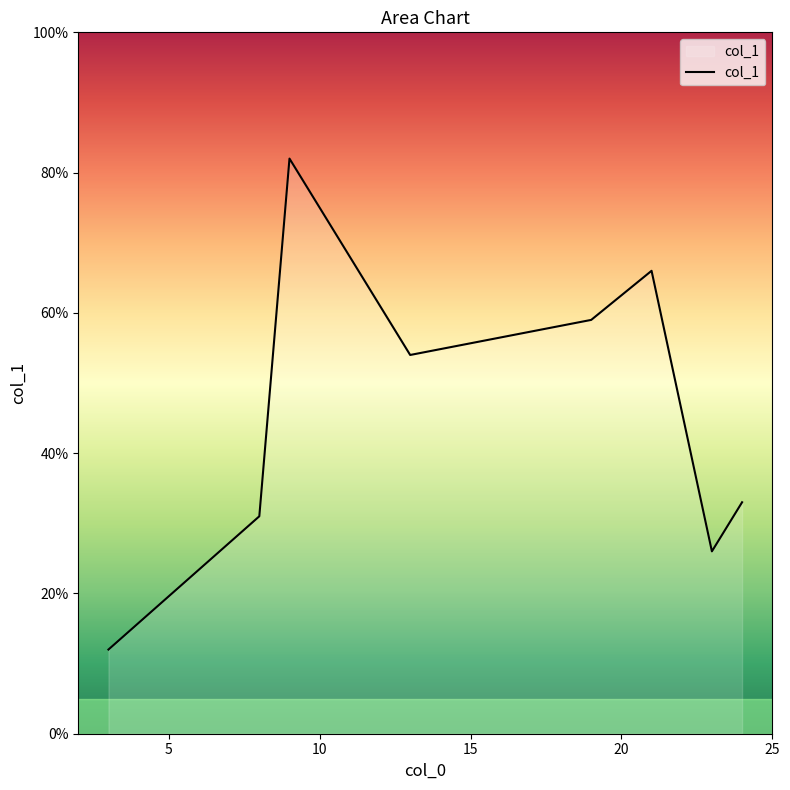

How many series are shown in this chart?

1